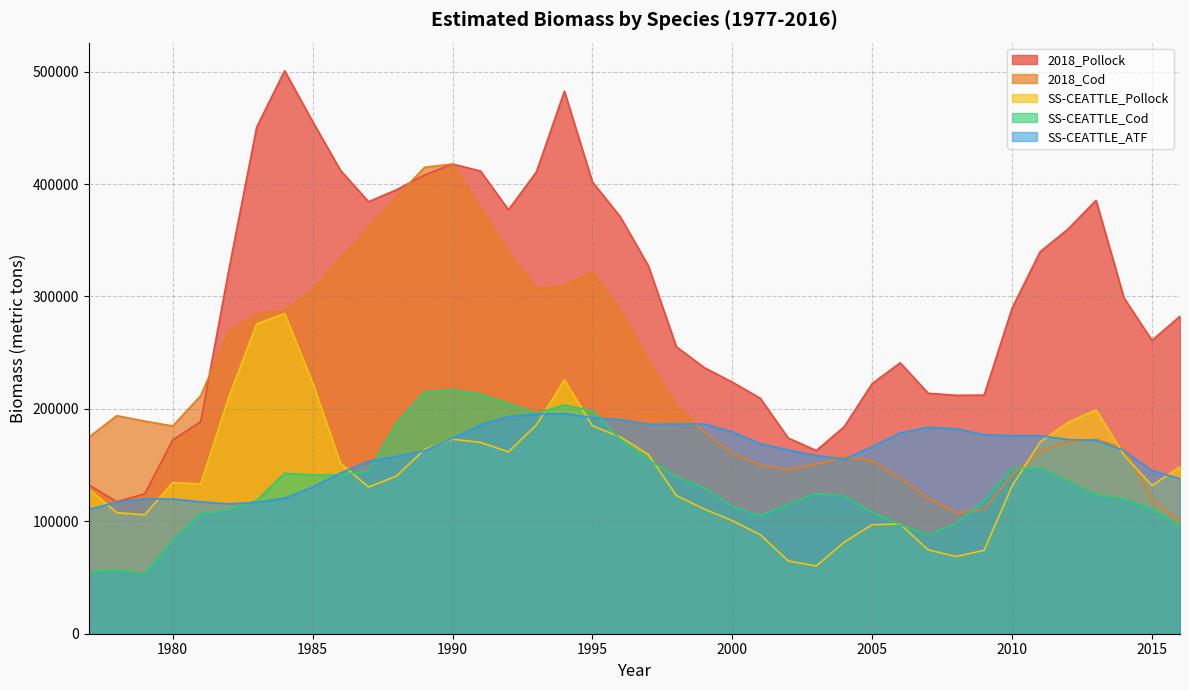

What is the difference between the maximum and minimum values in the 2018_Pollock series?

383320.0